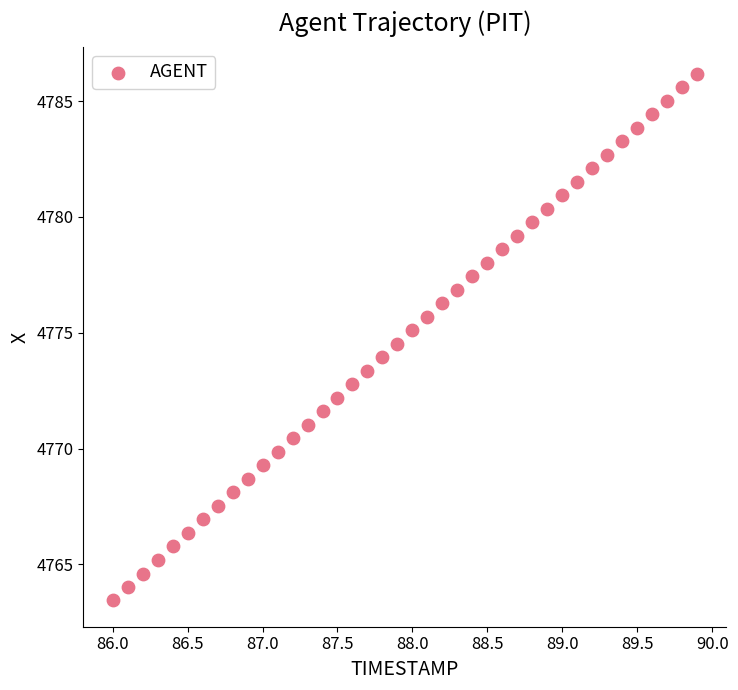

What is the range of X values (max minus min)?

3.9